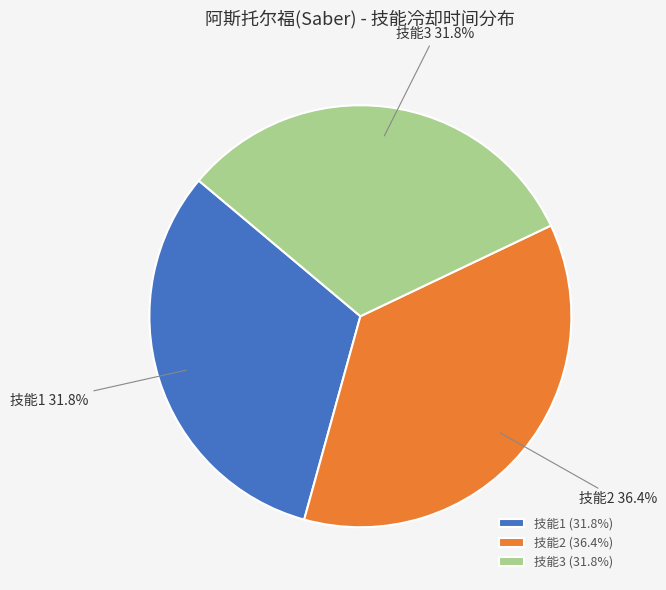

Is there a majority slice in this chart?

No